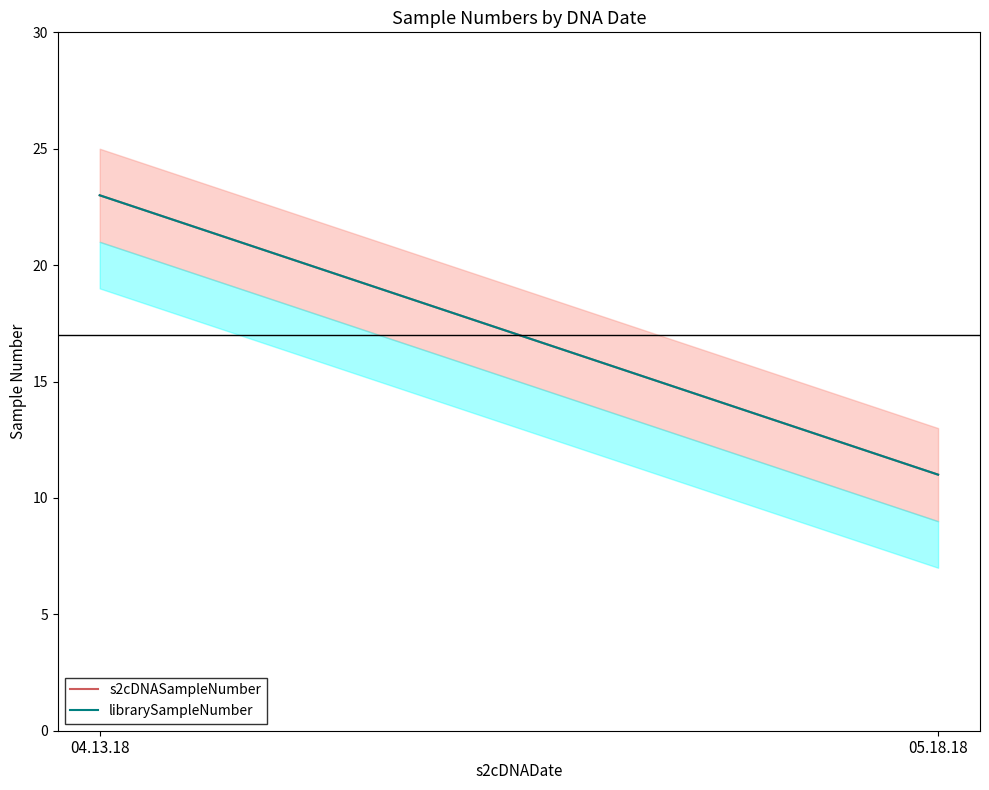

Reading left to right, extract all data points from this chart.

s2cDNASampleNumber: 04.13.18=23	05.18.18=11
librarySampleNumber: 04.13.18=23	05.18.18=11